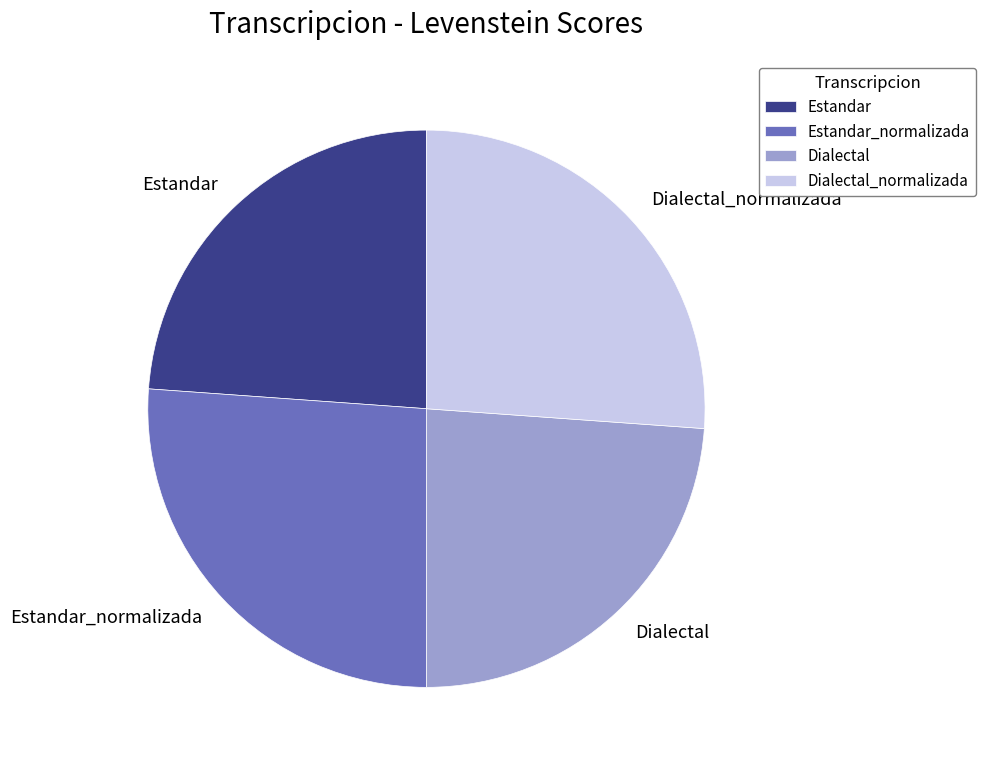

The Dialectal_normalizada slice represents 26% of the pie. True or false?

True